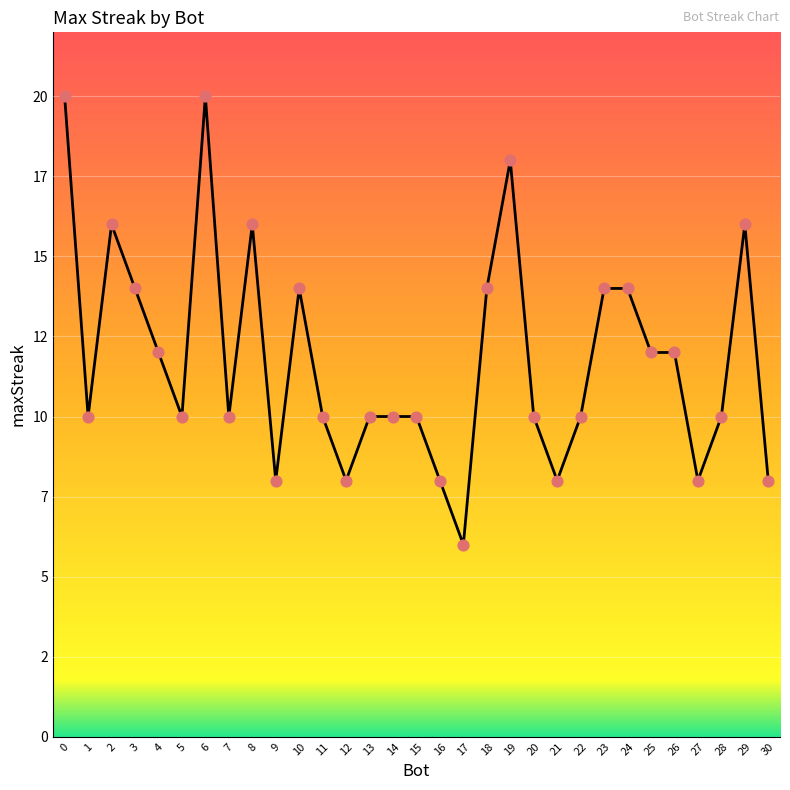

Approximately how many times larger is the value at 18 compared to 29?

0.9